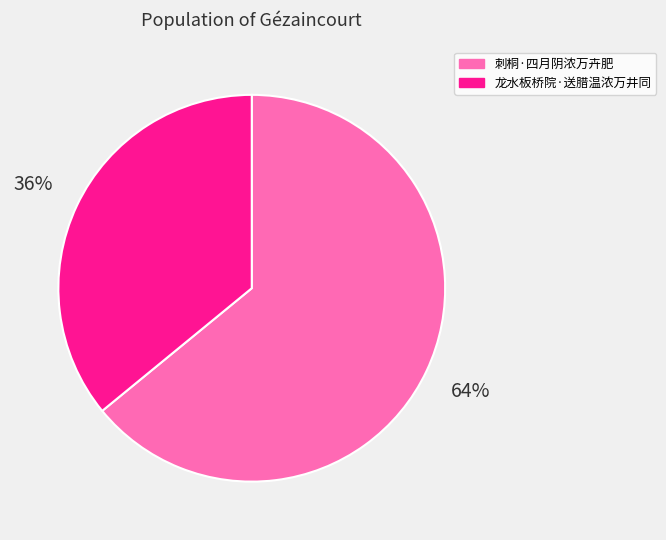

Which has a higher value, 龙水板桥院·送腊温浓万井同 or 刺桐·四月阴浓万卉肥?

刺桐·四月阴浓万卉肥